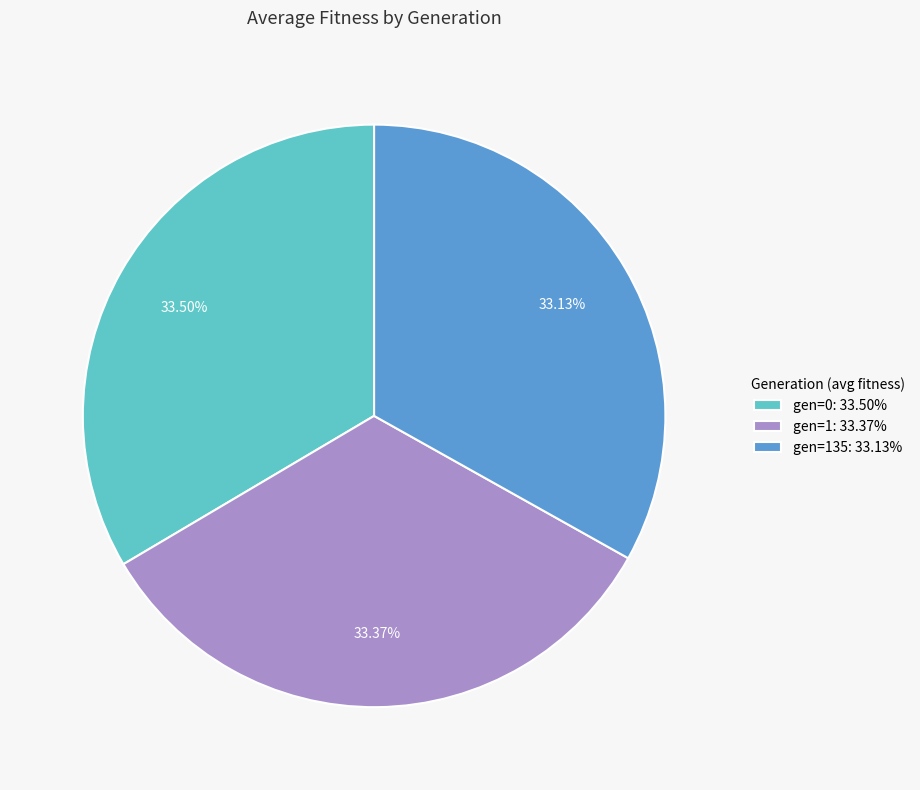

What is the ratio of the value at gen=1: 33.37% to the value at gen=135: 33.13%?

1.0